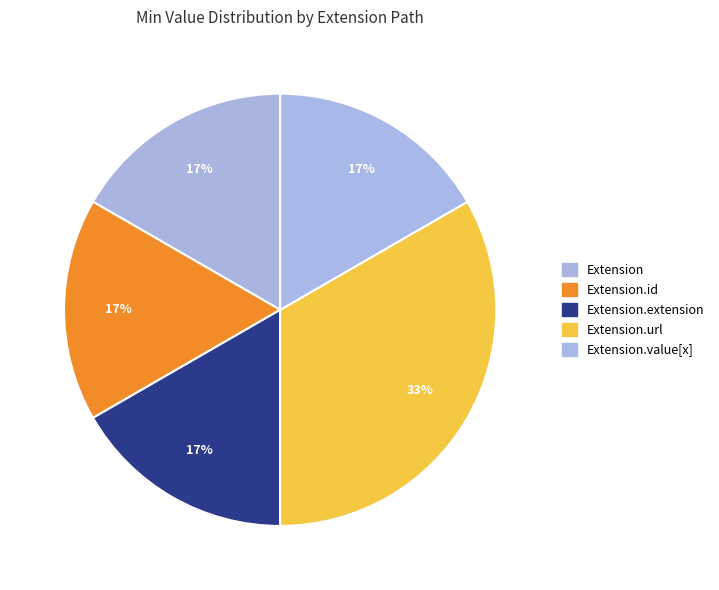

Count the number of slices in the pie.

5